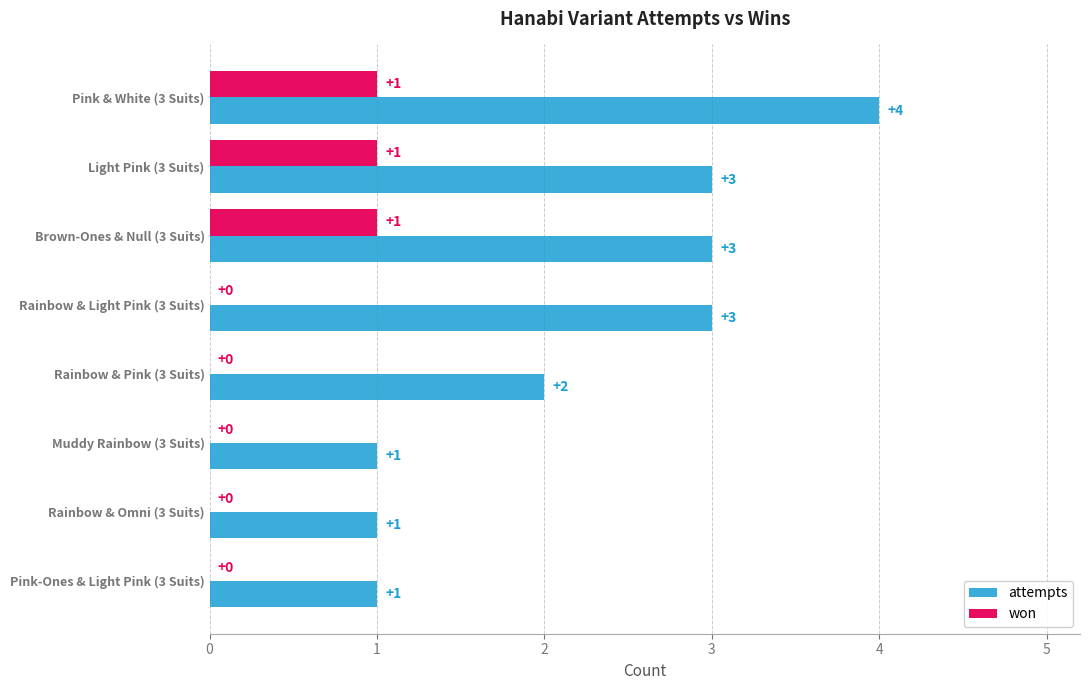

How many attempts values are between 1 and 3?

7